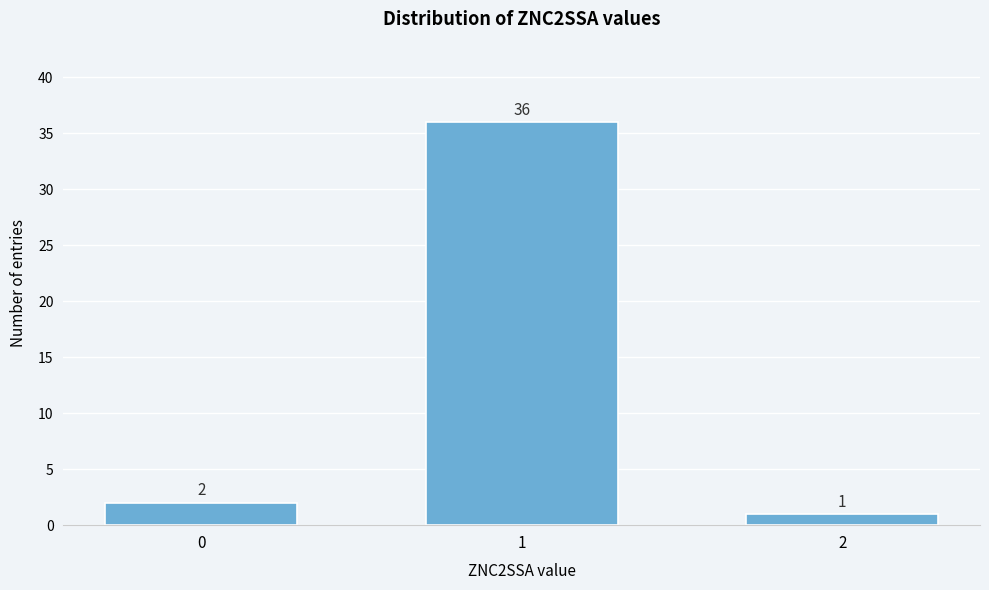

Reading left to right, extract all data points from this chart.

0=2	1=36	2=1